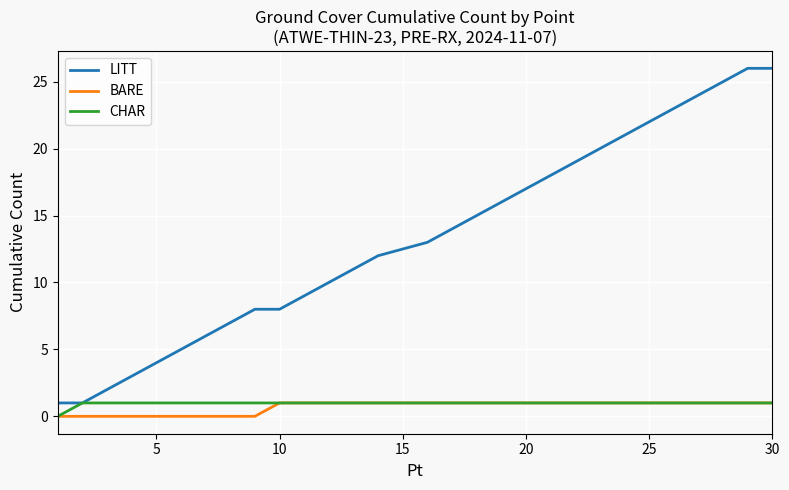

Which series has the widest spread of values?

LITT